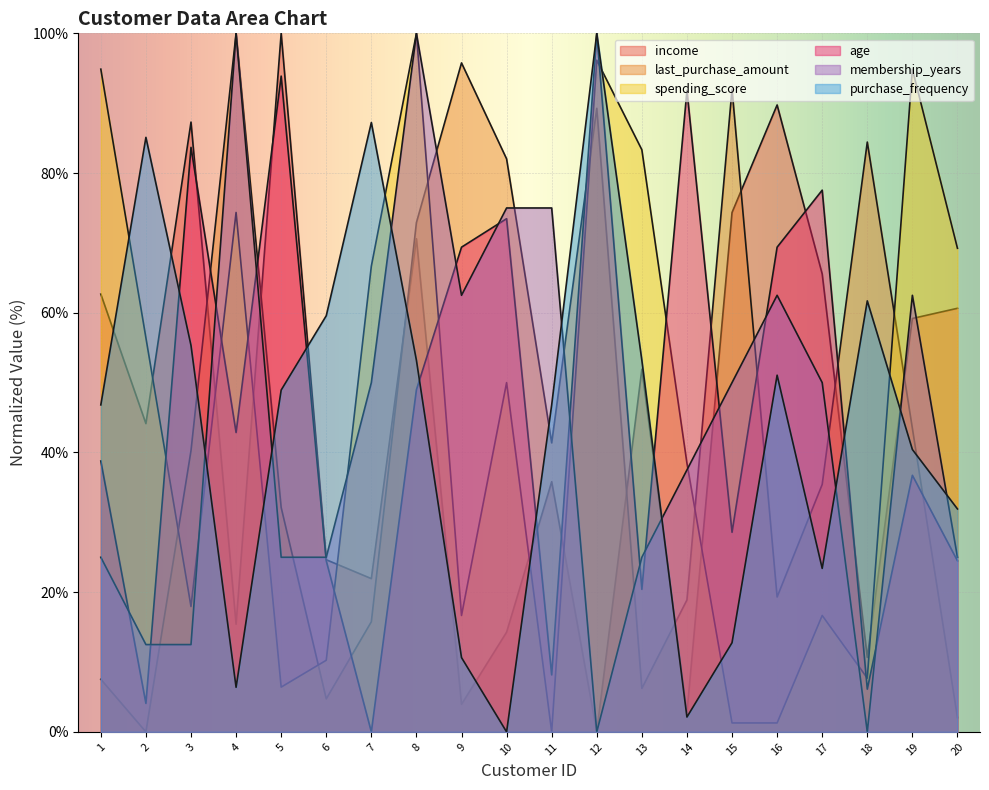

What is the value of the income point at the 5th from the left?

100.0